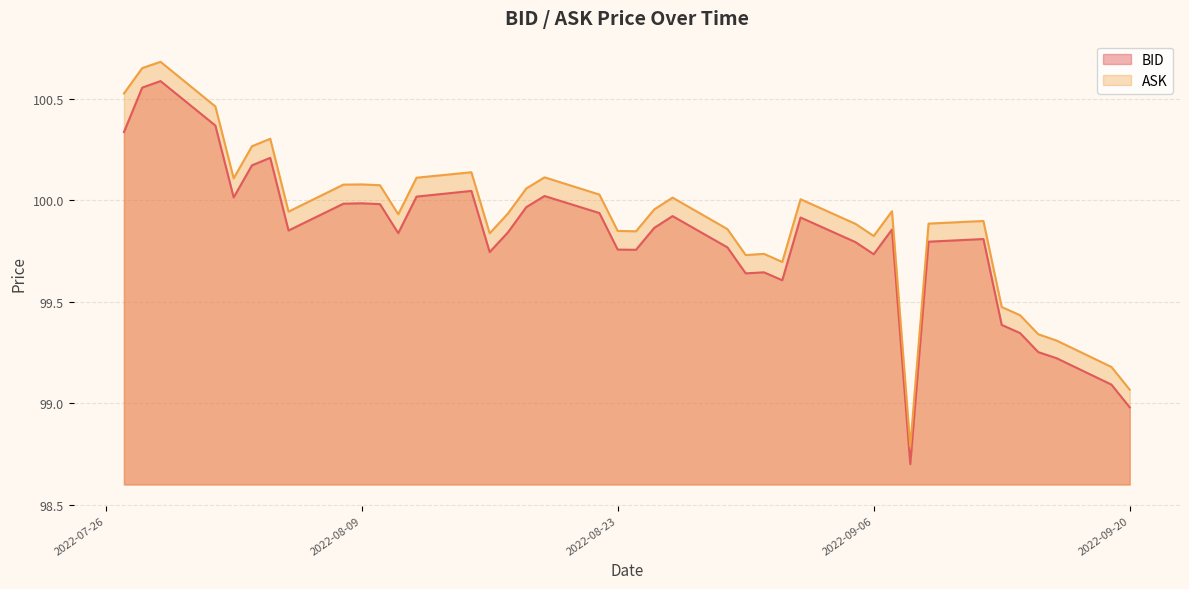

Rank the series by their maximum value, from lowest to highest.

BID, ASK